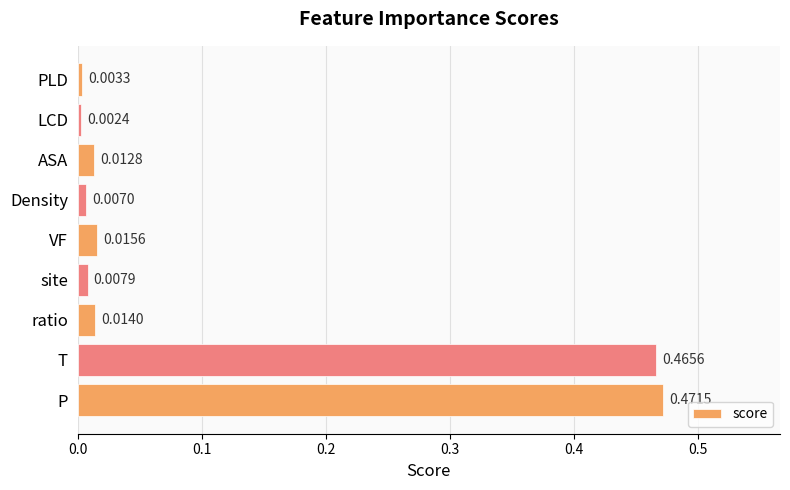

Which label corresponds to the smallest value in the chart?

LCD